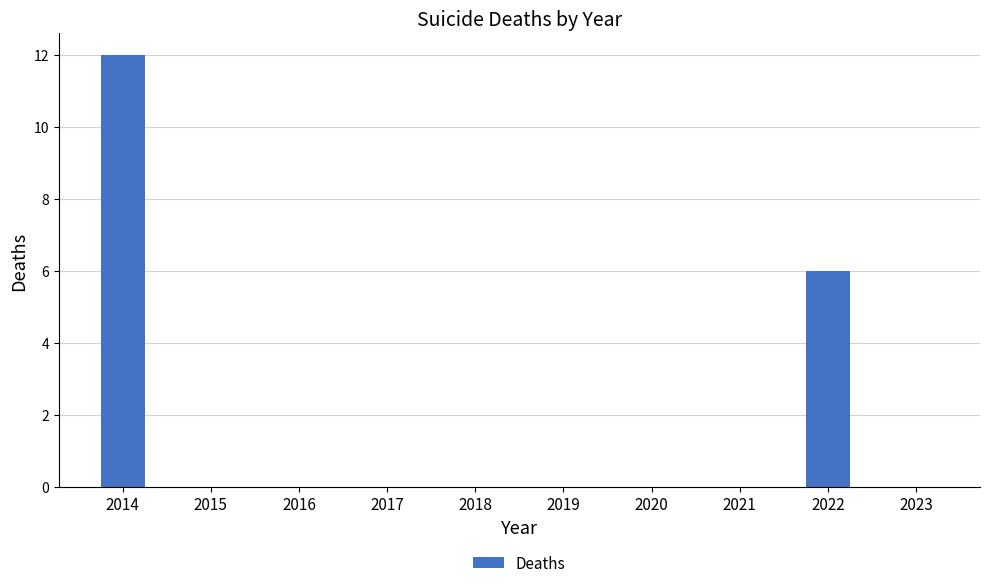

What is the sum of all values?

18